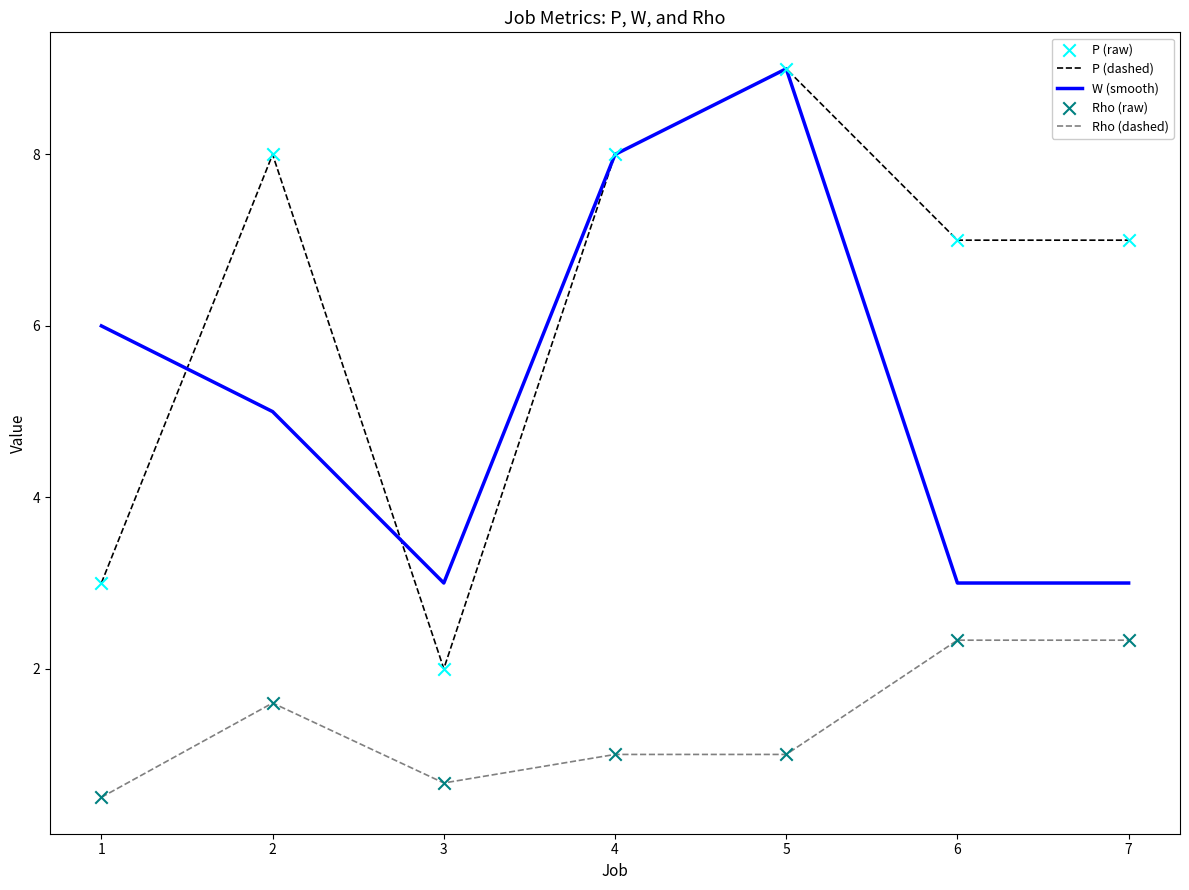

At how many categories does at least one series exceed 0?

7